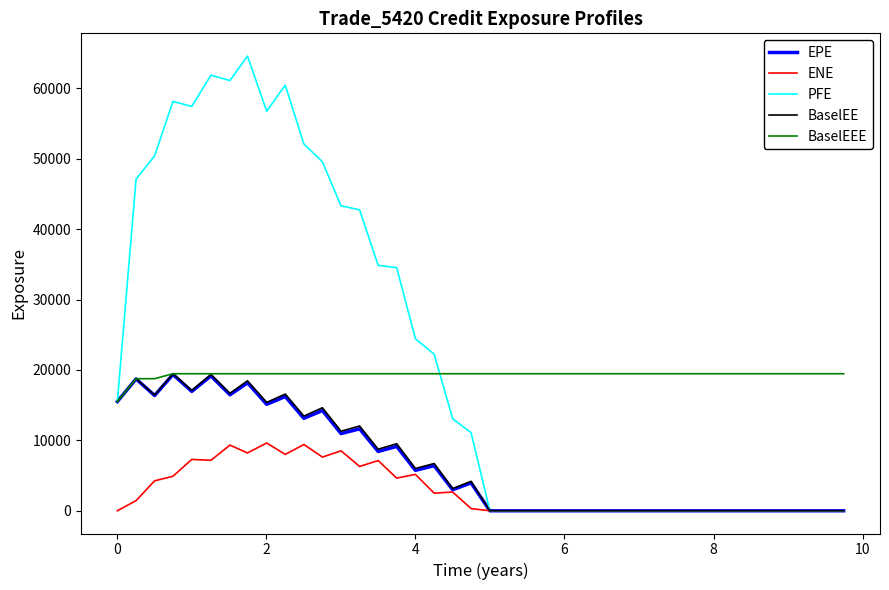

Does the chart have visible grid lines?

No